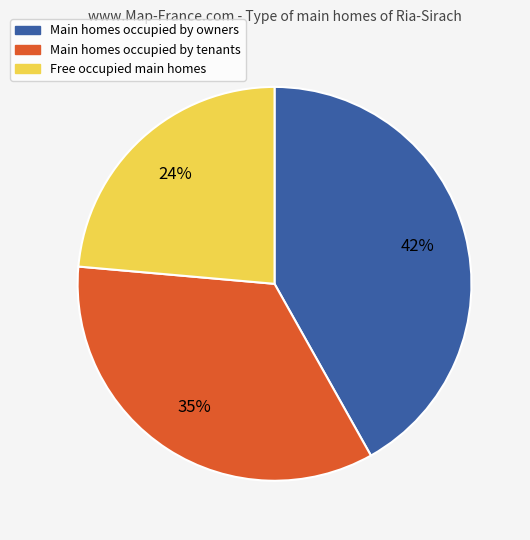

Which slice is the smallest?

Free occupied main homes